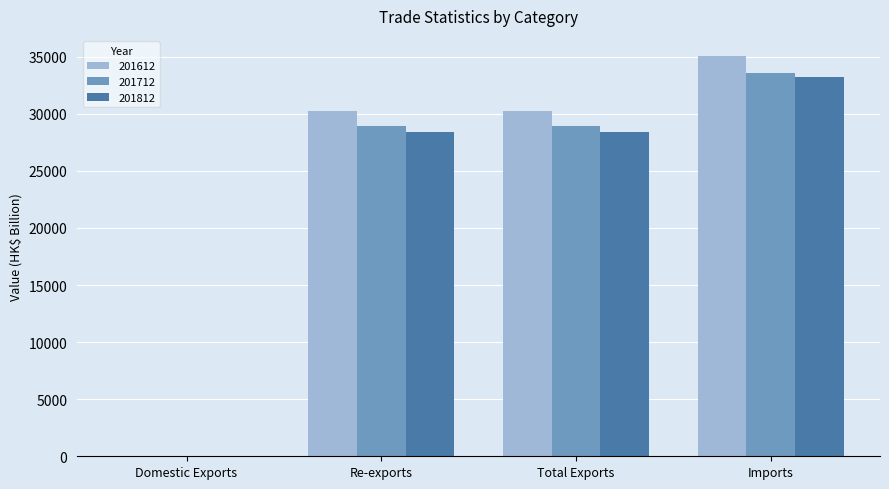

True or false: 201712 has a value of 11656.4 at Re-exports.

False